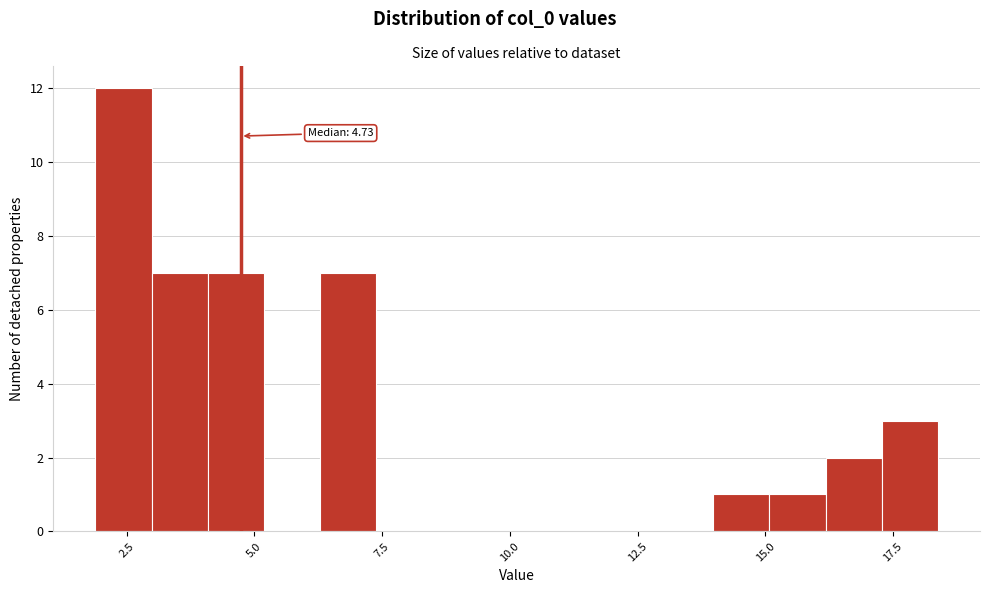

Read against the x-axis, roughly where is the centre of the tallest bar?

2.5